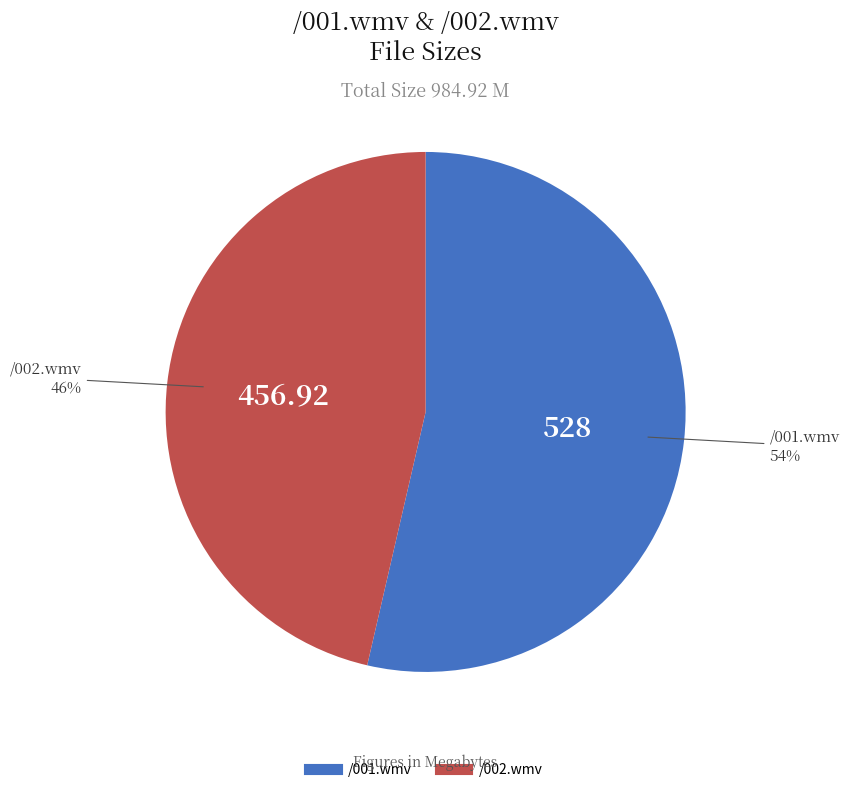

Which has a higher value, /002.wmv or /001.wmv?

/001.wmv